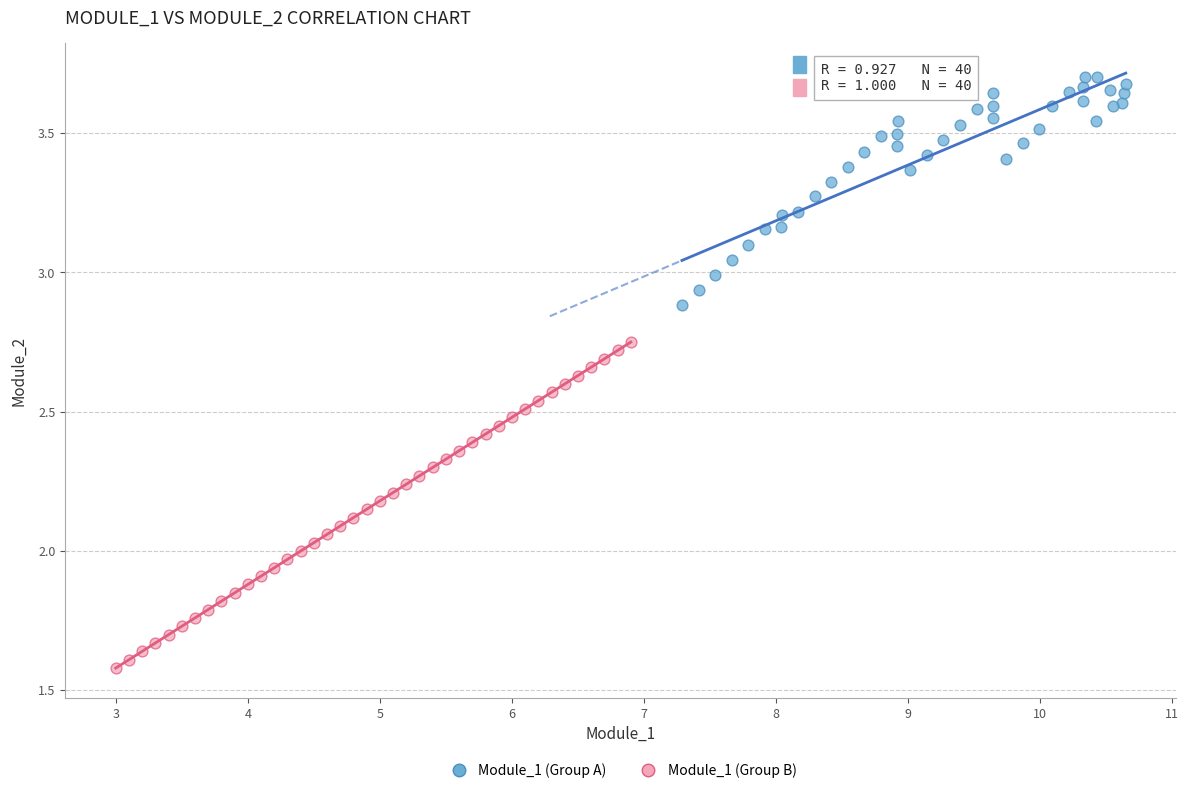

Which series contains the lowest Y value?

Module_1 (Group B)